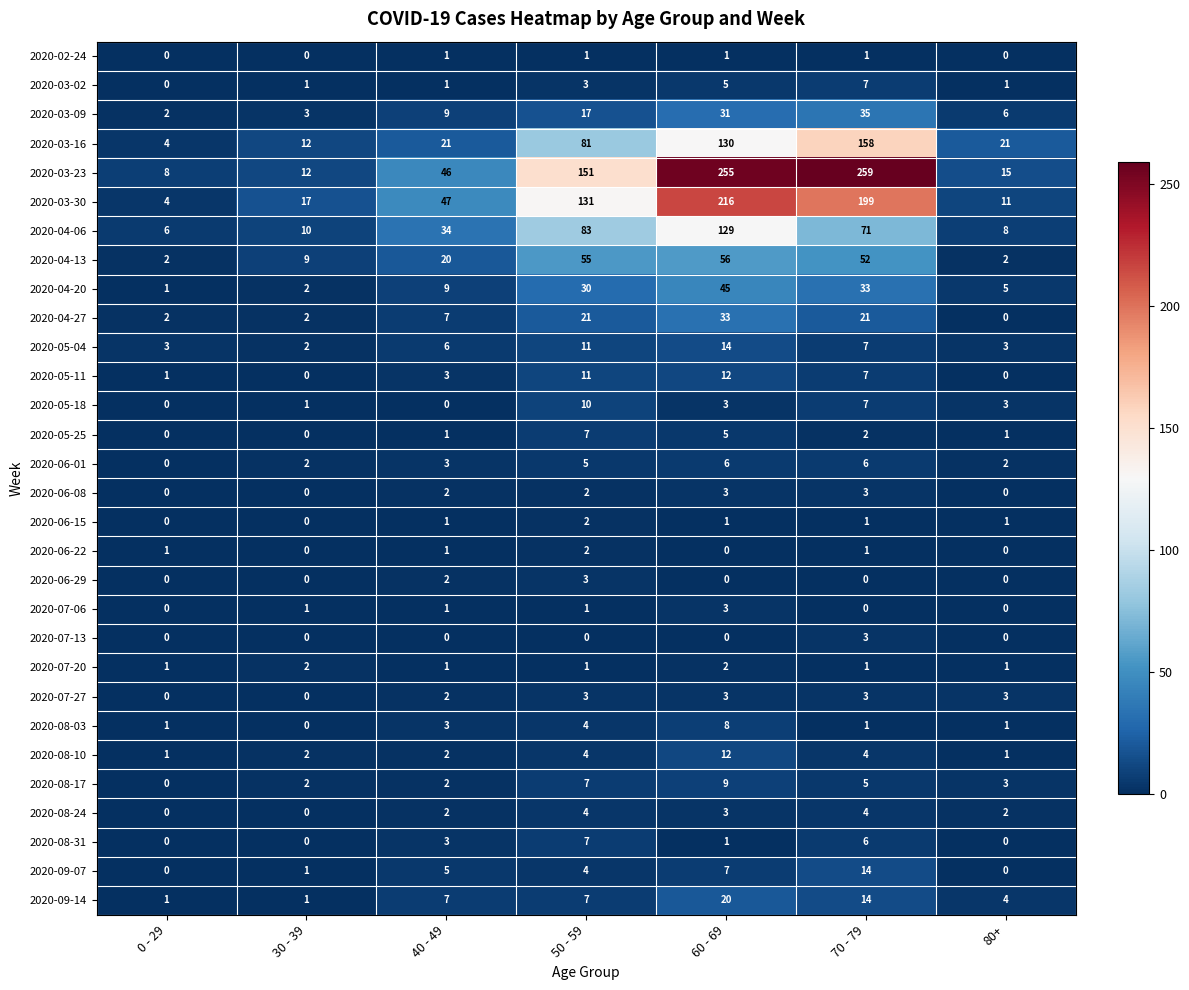

What is the approximate value of 2020-03-23 at 30 - 39?

12